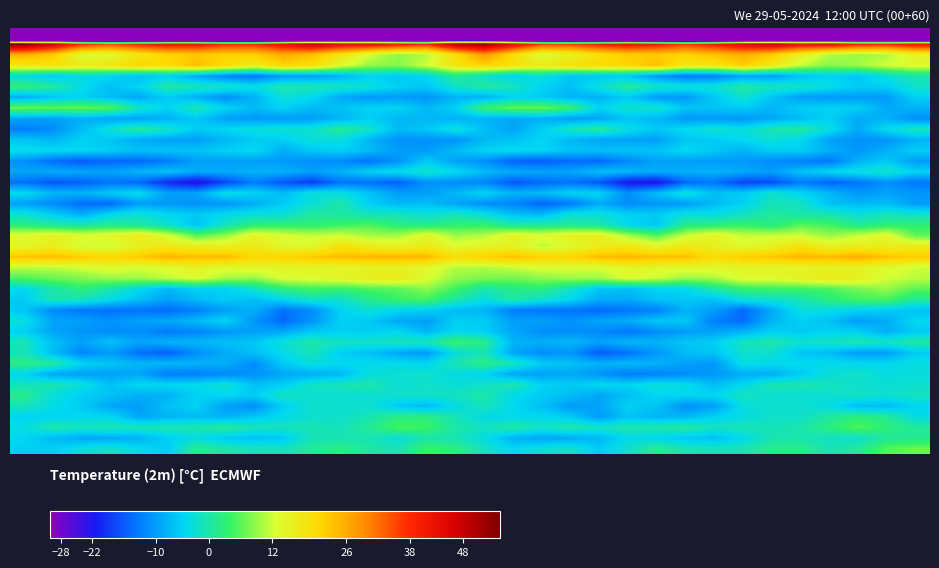

Which label corresponds to the smallest value in the chart?

−28